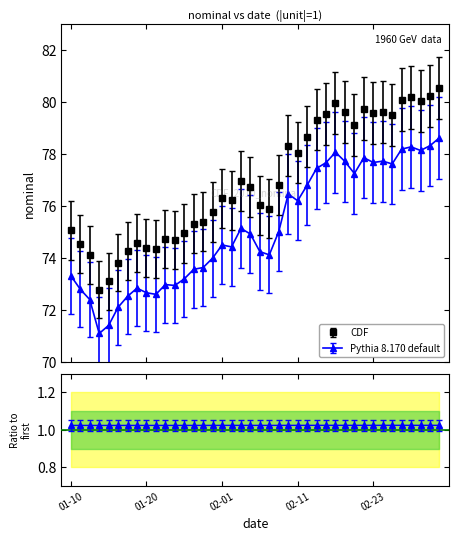

Does the chart have visible grid lines?

No